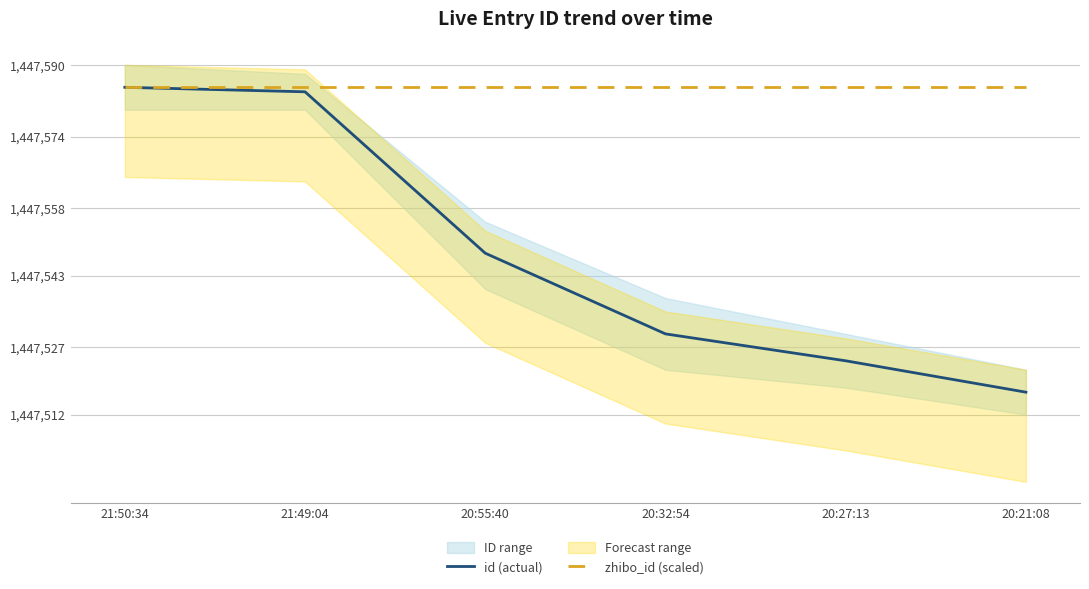

What is the sum of the zhibo_id (scaled) values at 20:21:08 and 21:49:04?

2895170